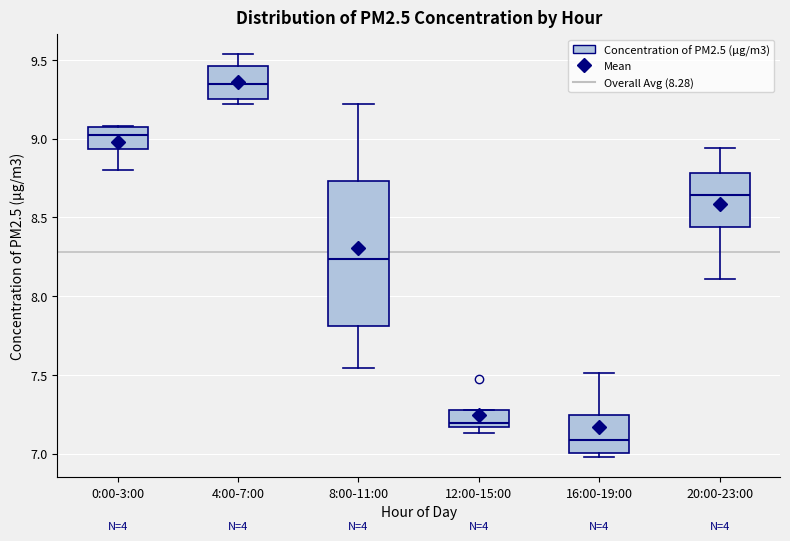

Which box's median line is the highest?

4:00-7:00